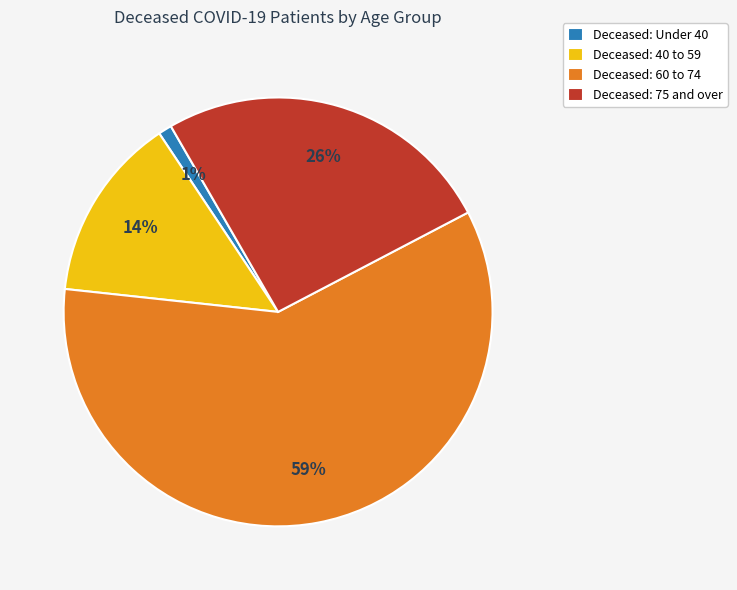

Approximately how many times larger is the value at Deceased: 40 to 59 compared to Deceased: 75 and over?

0.5